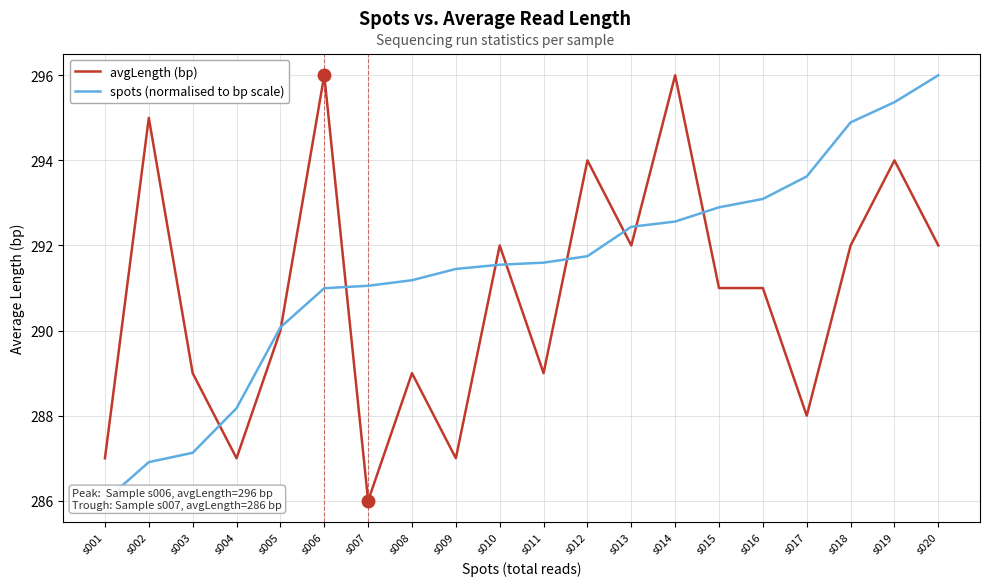

What is the value of the spots (normalised to bp scale) point at the 10th from the left?

291.5